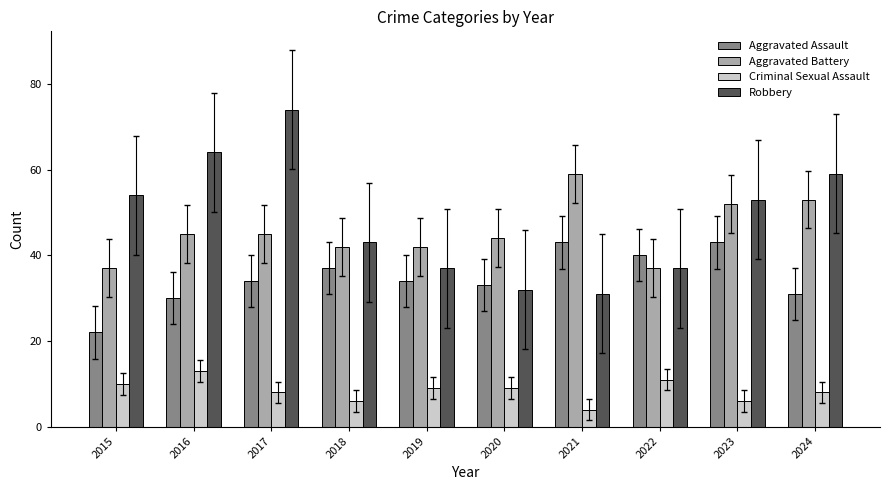

How many bars are there in total?

40